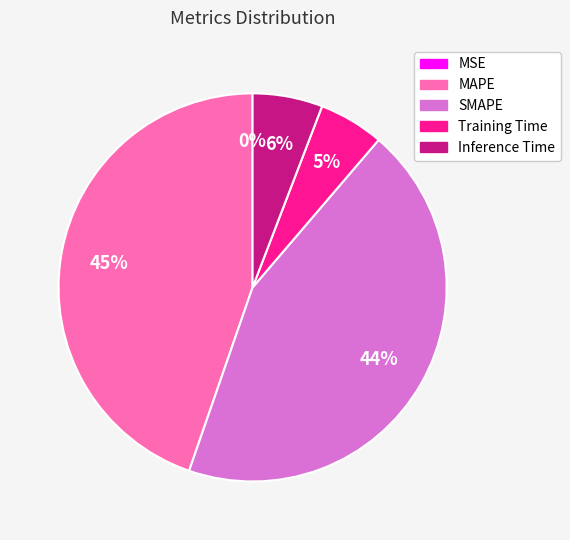

Which category has the biggest portion of the pie?

MAPE